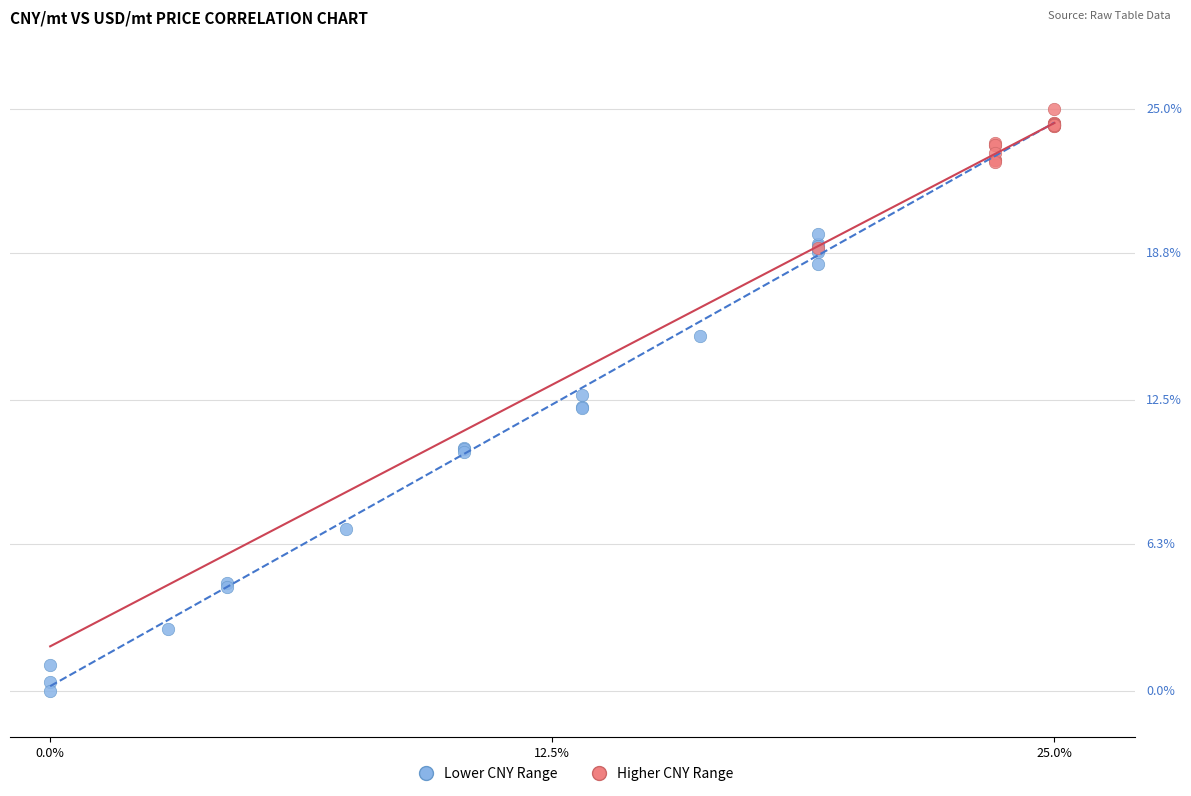

What are all the series names shown in the legend?

Lower CNY Range, Higher CNY Range